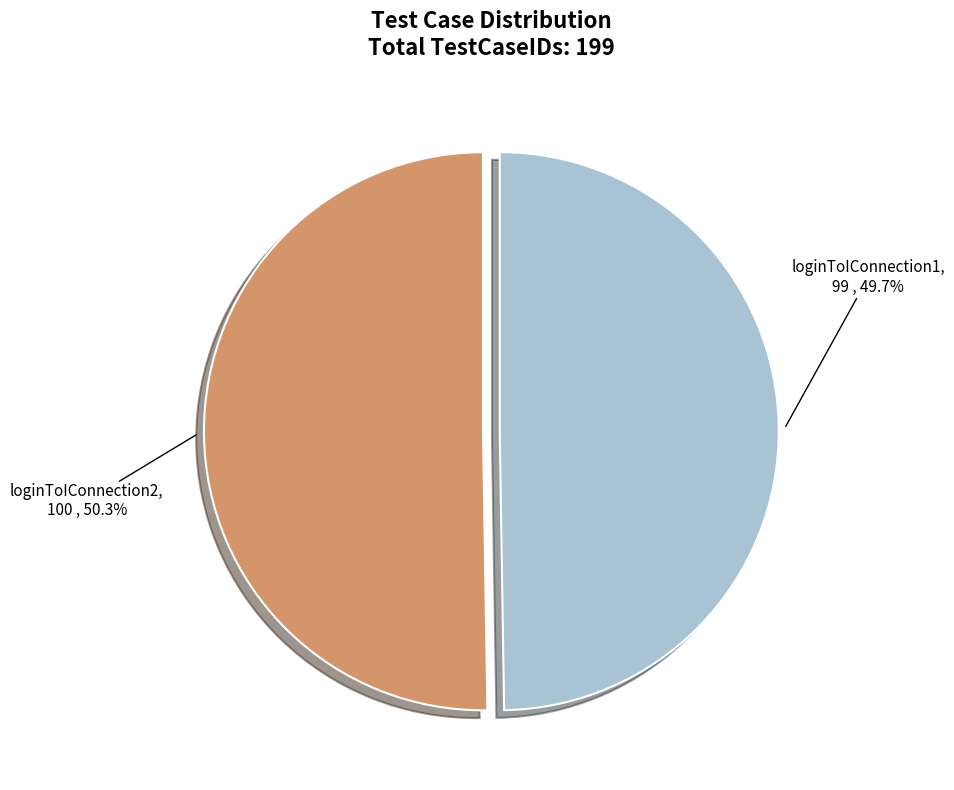

Is there a majority slice in this chart?

Yes